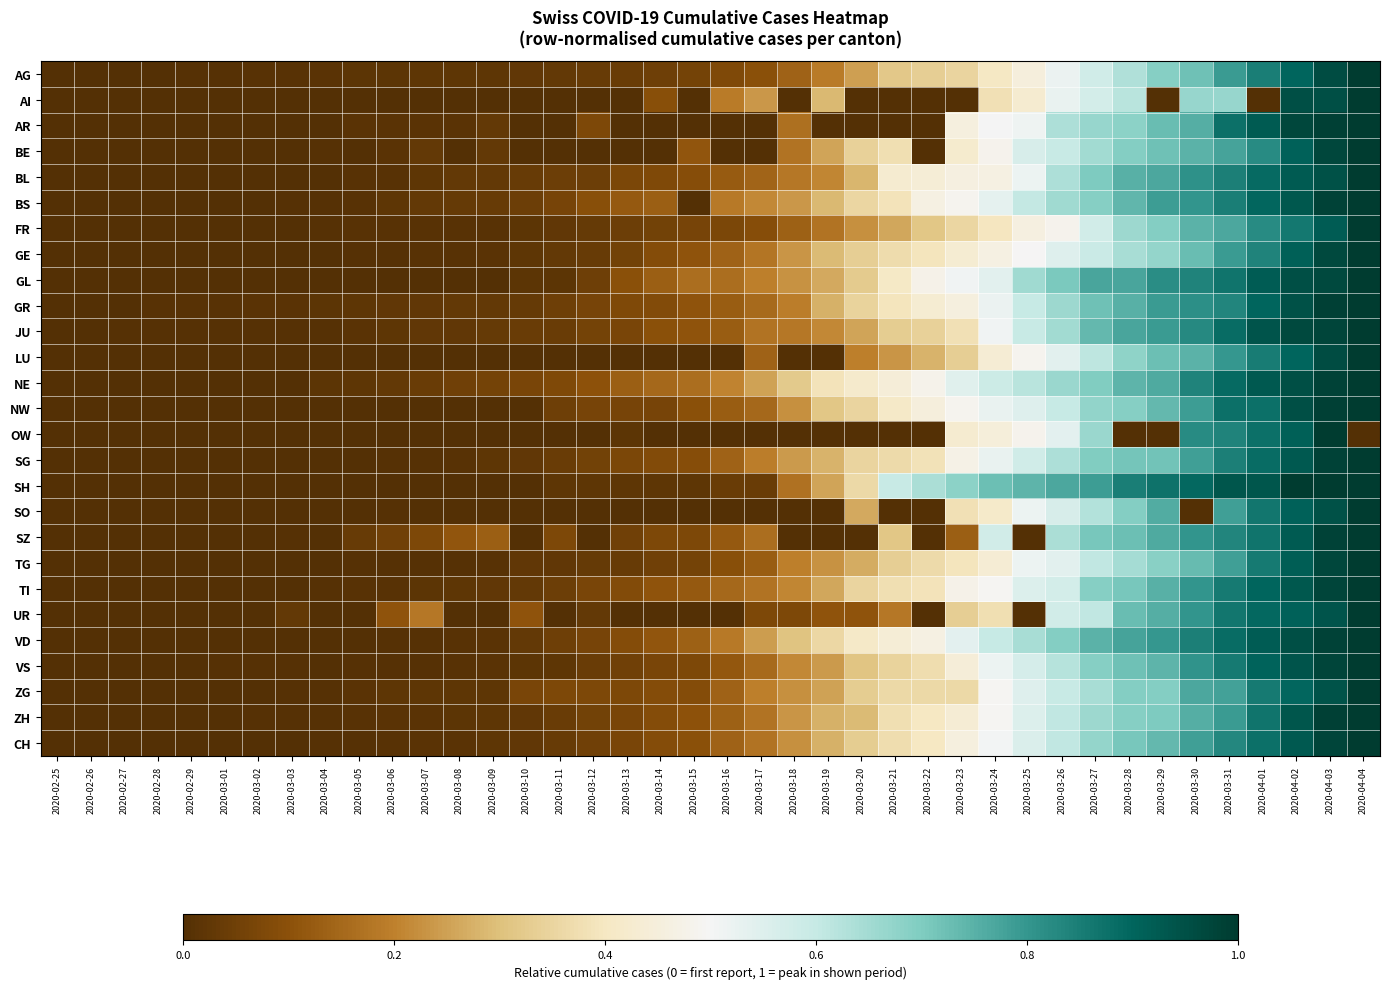

Count the number of categories in the chart.

40